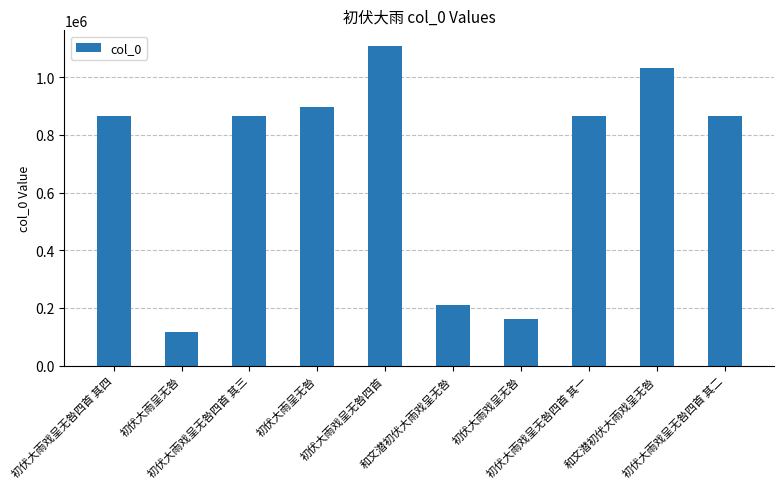

Which has a higher value, 和文潜初伏大雨戏呈无咎 or 初伏大雨戏呈无咎四首 其三?

和文潜初伏大雨戏呈无咎